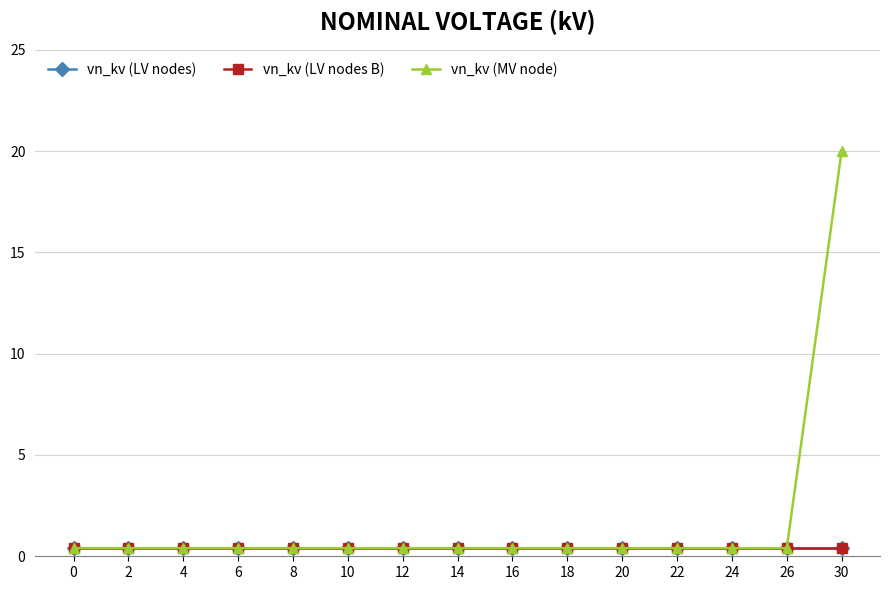

True or false: vn_kv (MV node) and vn_kv (LV nodes B) cross at least once.

False